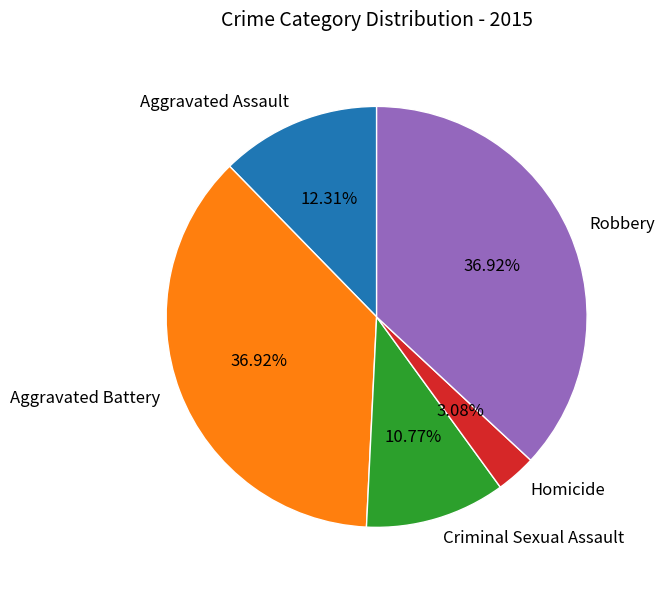

Is there any slice that represents more than half of the pie?

No